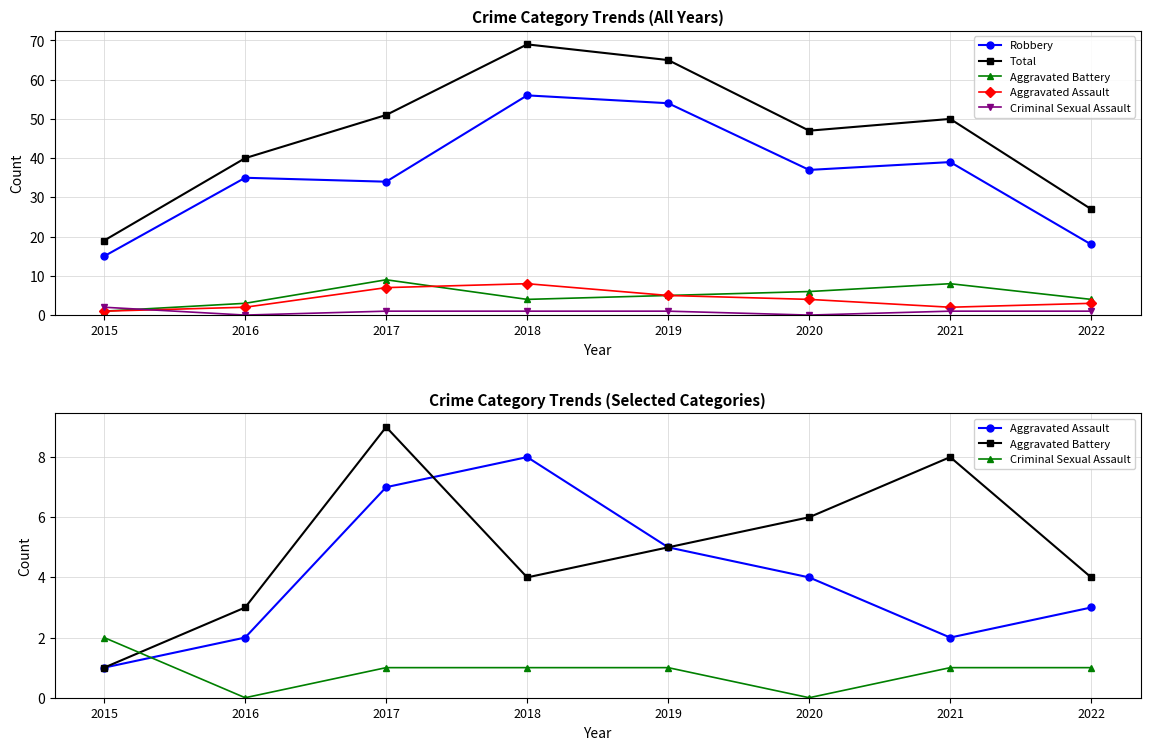

Reading left to right, transcribe all the data shown in this chart.

Robbery: 2015=15	2016=35	2017=34	2018=56	2019=54	2020=37	2021=39	2022=18
Total: 2015=19	2016=40	2017=51	2018=69	2019=65	2020=47	2021=50	2022=27
Aggravated Battery: 2015=1	2016=3	2017=9	2018=4	2019=5	2020=6	2021=8	2022=4
Aggravated Assault: 2015=1	2016=2	2017=7	2018=8	2019=5	2020=4	2021=2	2022=3
Criminal Sexual Assault: 2015=2	2016=0	2017=1	2018=1	2019=1	2020=0	2021=1	2022=1